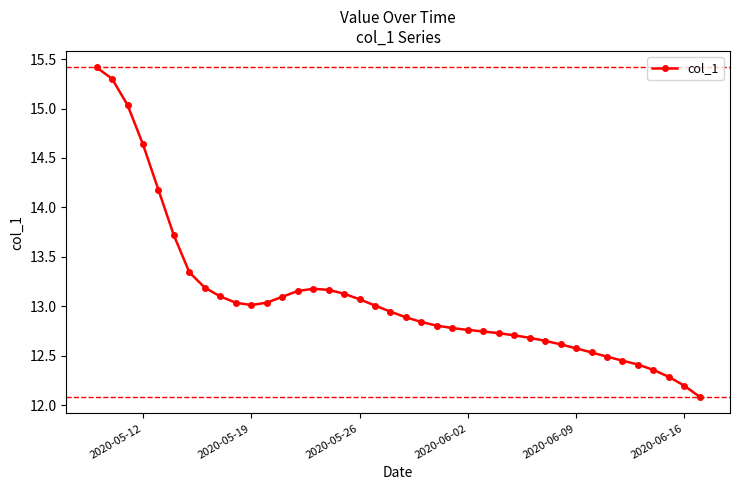

What is the value of the 40th point from the left?

12.1